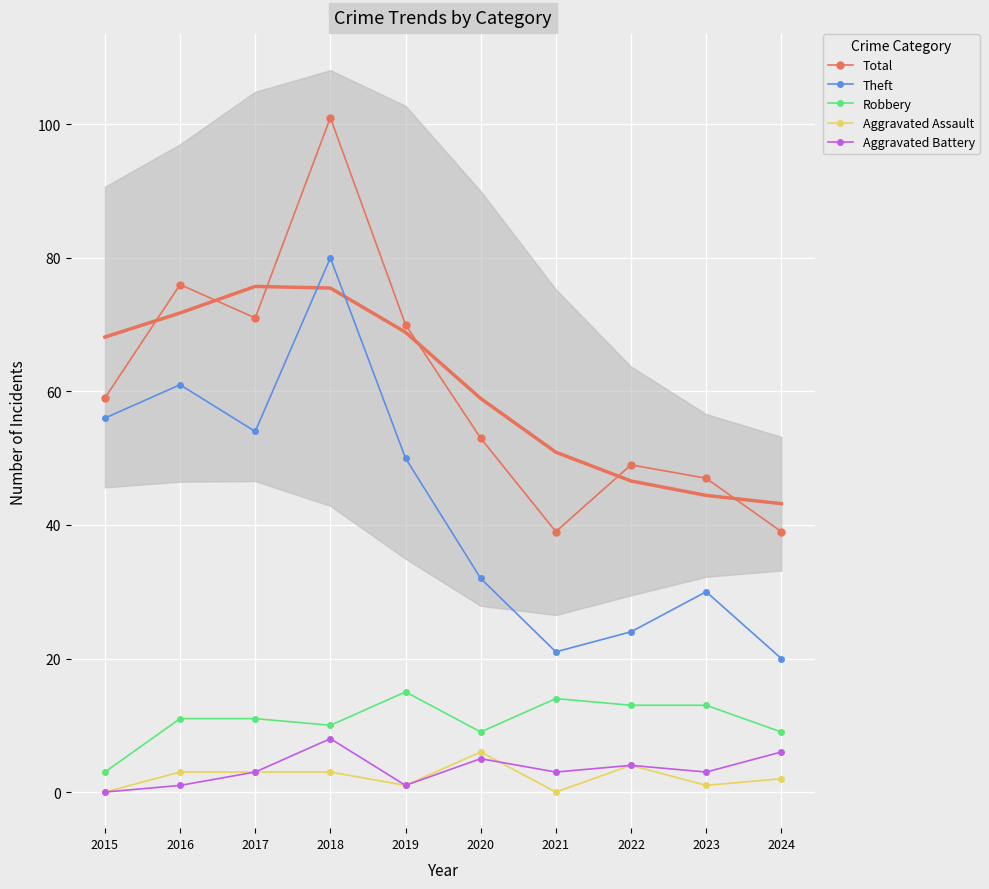

List the series in order of their peak value, highest first.

Total, Theft, Robbery, Aggravated Battery, Aggravated Assault